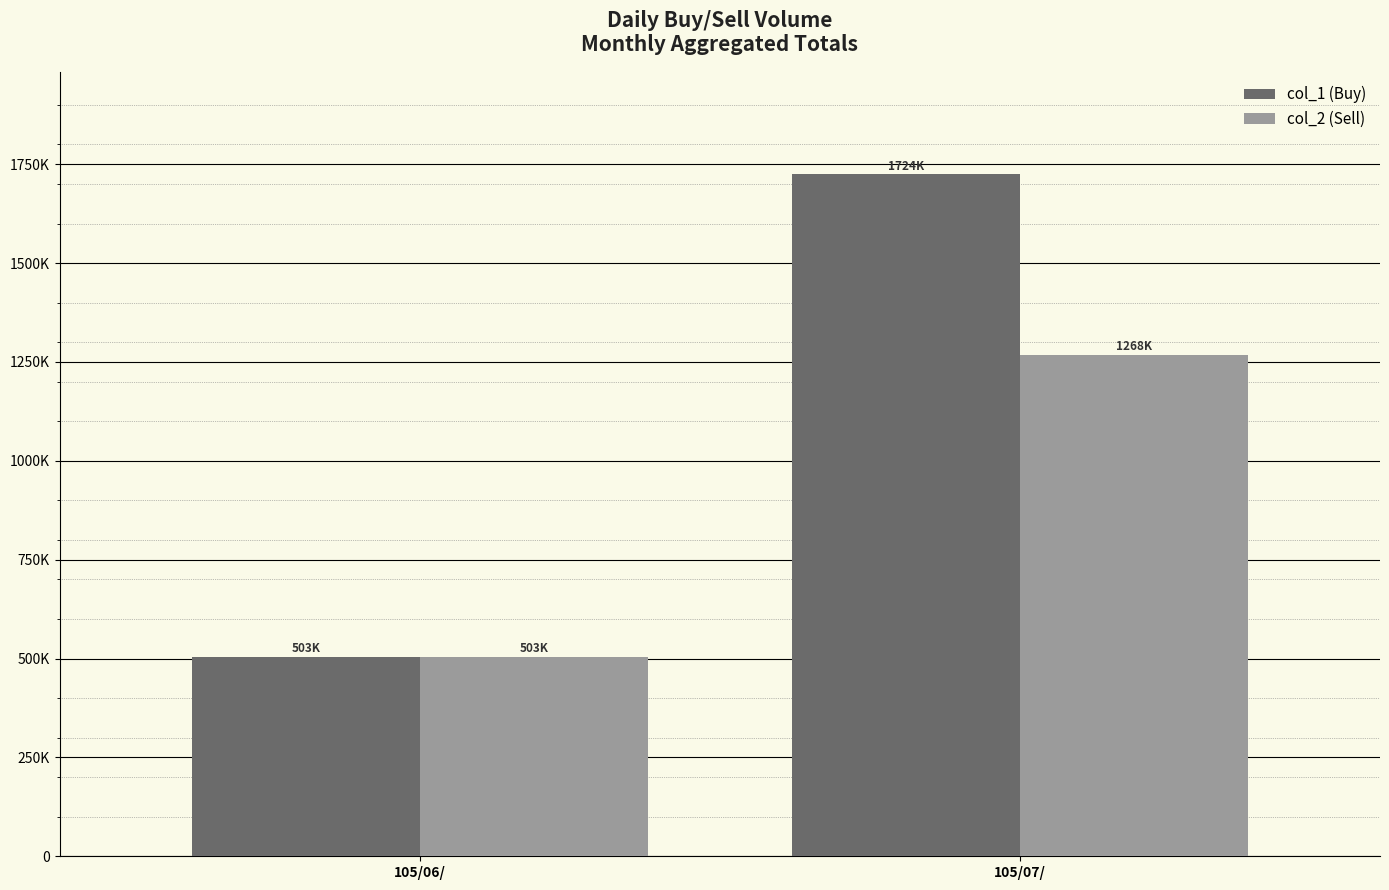

Rank the categories by col_2 (Sell) value from lowest to highest.

105/06/, 105/07/